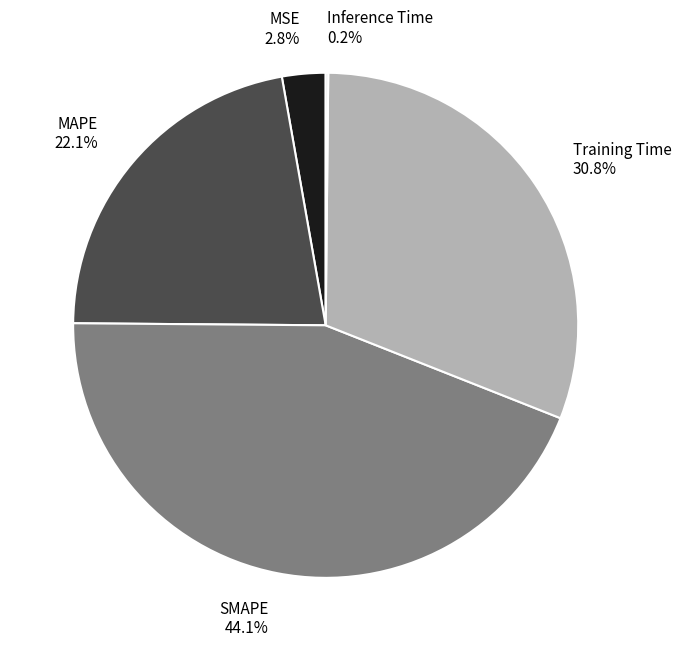

To the nearest percent, what is the difference between the MSE and SMAPE slice percentages?

41%